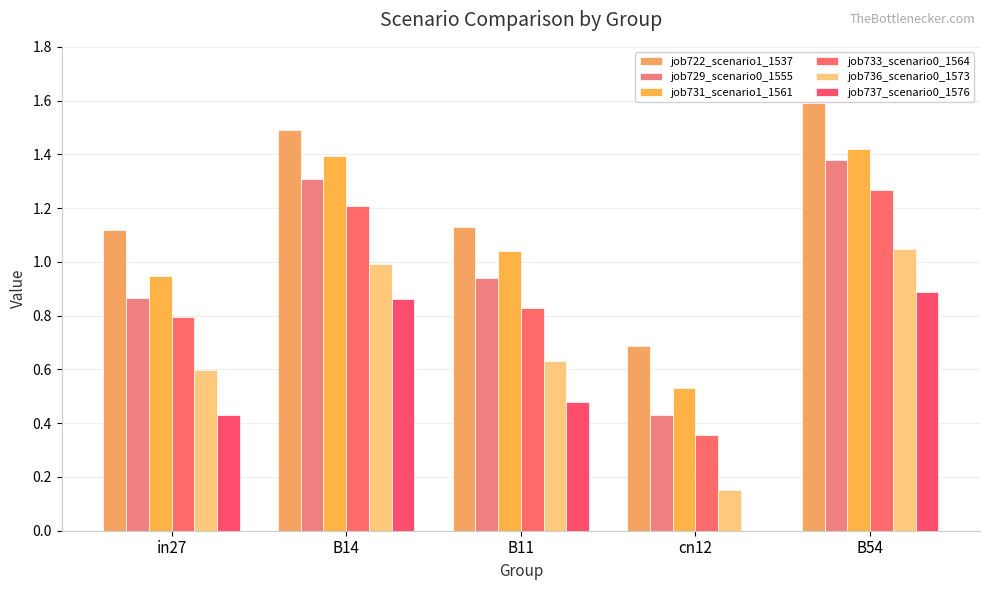

Reading left to right, what are all the values shown in this chart?

job722_scenario1_1537: 1.1	1.5	1.1	0.7	1.6
job729_scenario0_1555: 0.9	1.3	0.9	0.4	1.4
job731_scenario1_1561: 0.9	1.4	1.0	0.5	1.4
job733_scenario0_1564: 0.8	1.2	0.8	0.4	1.3
job736_scenario0_1573: 0.6	1.0	0.6	0.2	1.0
job737_scenario0_1576: 0.4	0.9	0.5	0.0	0.9